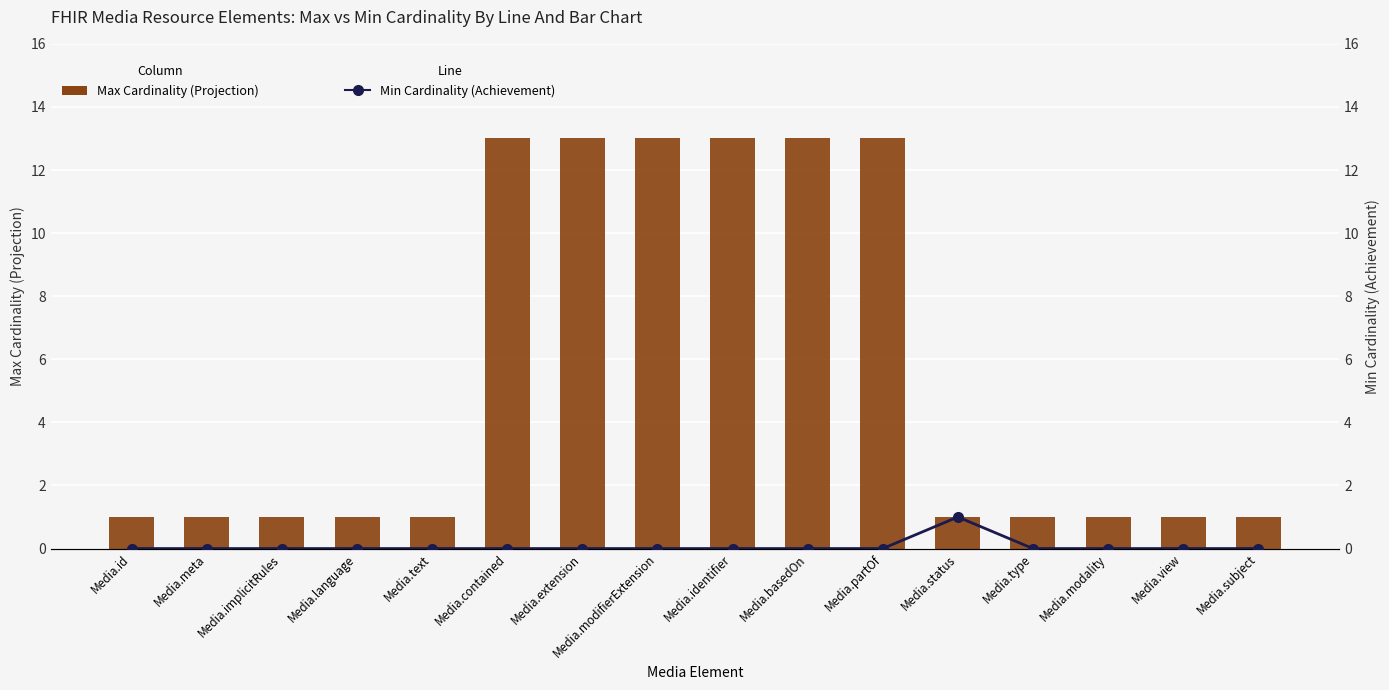

What is the difference between the maximum and minimum values in the Max Cardinality (Projection) series?

12